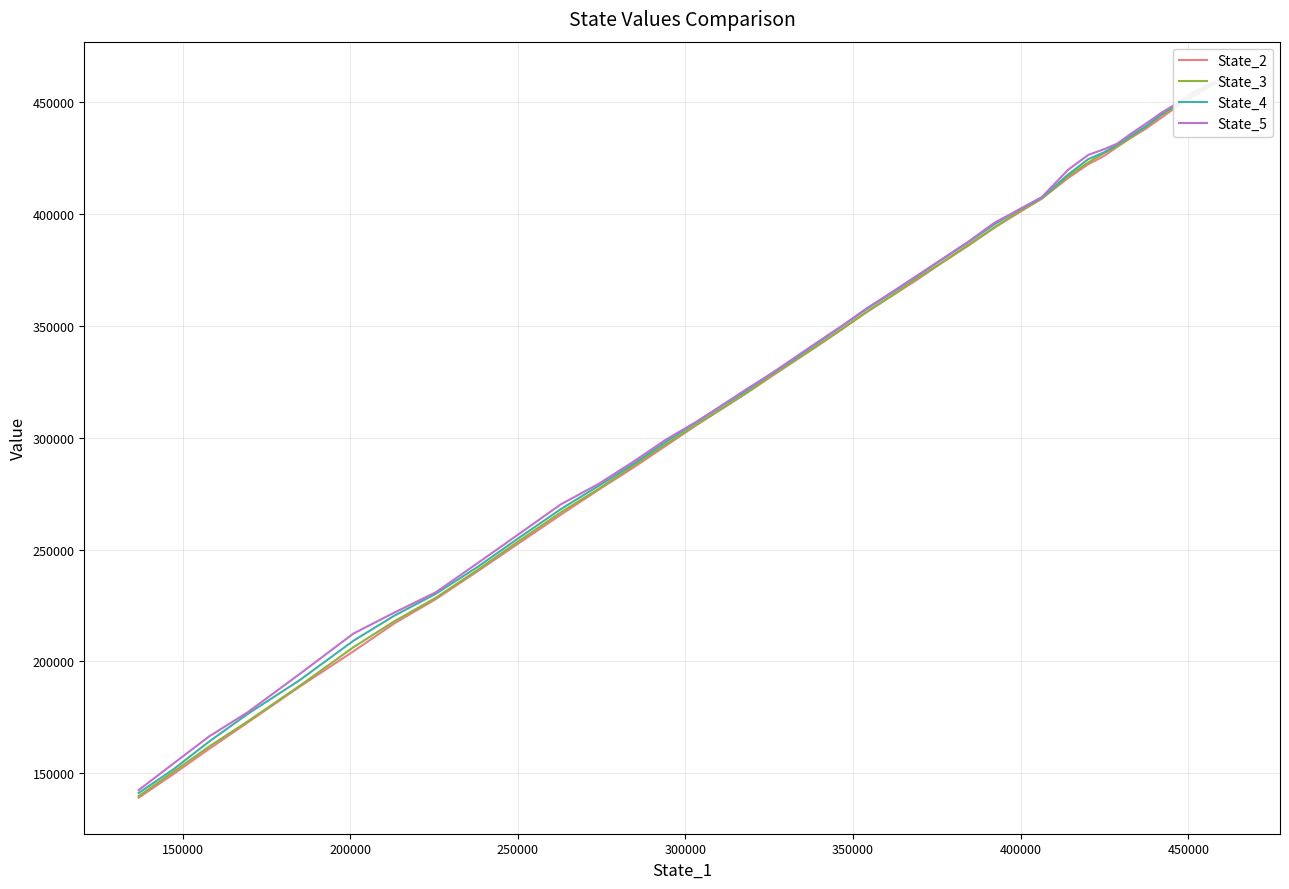

True or false: State_2 and State_4 cross at least once.

False